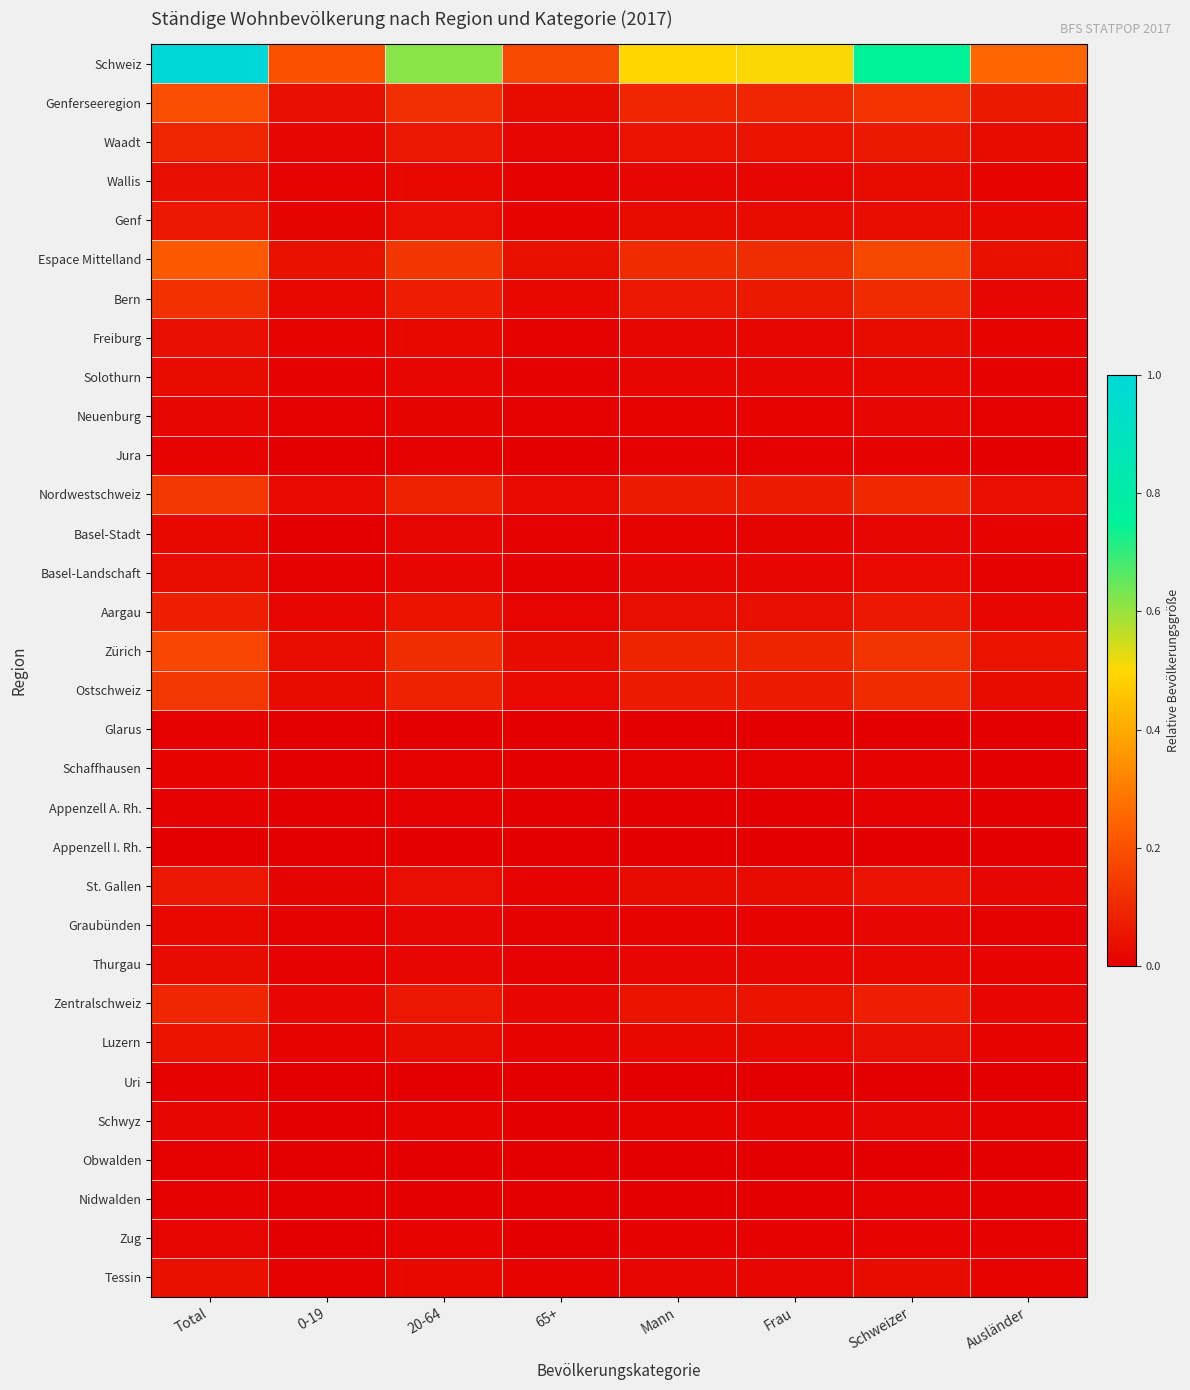

Rank the series at 65+ from highest to lowest value.

Schweiz, Espace Mittelland, Genferseeregion, Zürich, Ostschweiz, Nordwestschweiz, Bern, Zentralschweiz, Waadt, Aargau, St. Gallen, Genf, Tessin, Luzern, Wallis, Basel-Landschaft, Solothurn, Freiburg, Thurgau, Graubünden, Basel-Stadt, Neuenburg, Schwyz, Zug, Schaffhausen, Jura, Appenzell A. Rh., Nidwalden, Glarus, Uri, Obwalden, Appenzell I. Rh.